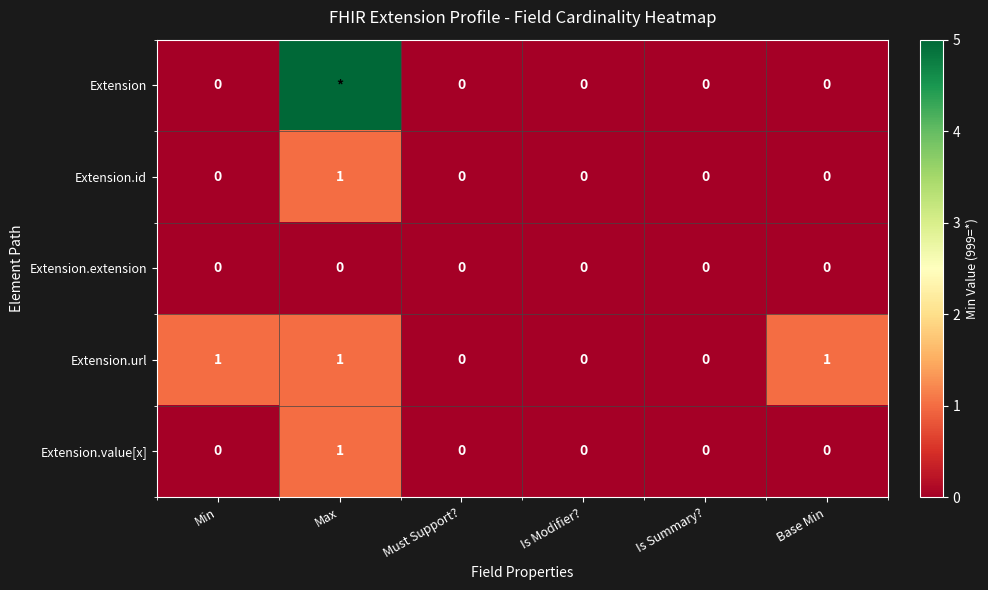

Which category has the highest value in the Extension.value[x] series?

Max